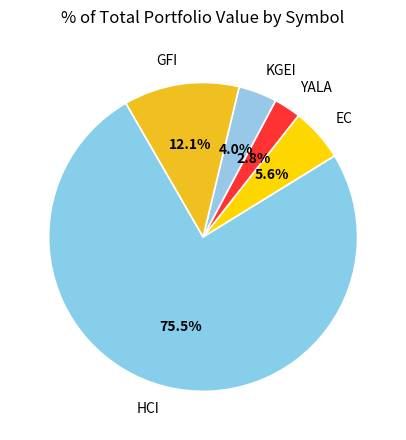

What percentage is NOT represented by YALA?

97.2%